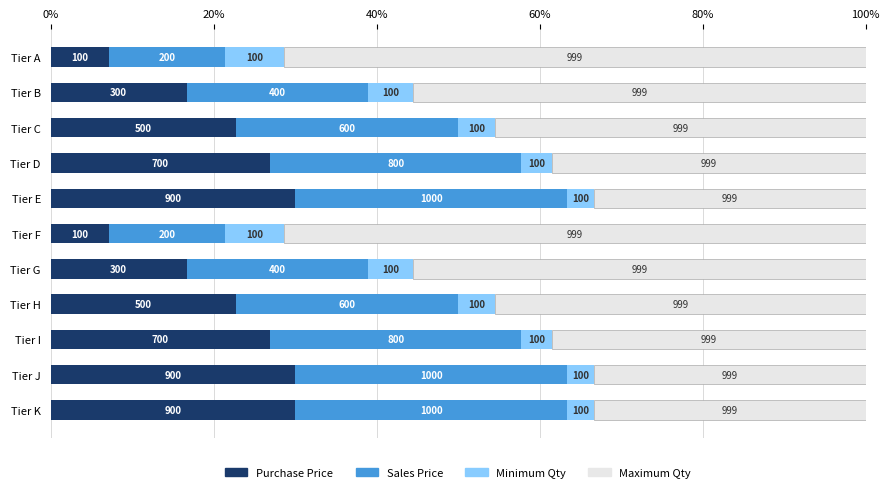

What are all the series names shown in the legend?

Purchase Price, Sales Price, Minimum Qty, Maximum Qty